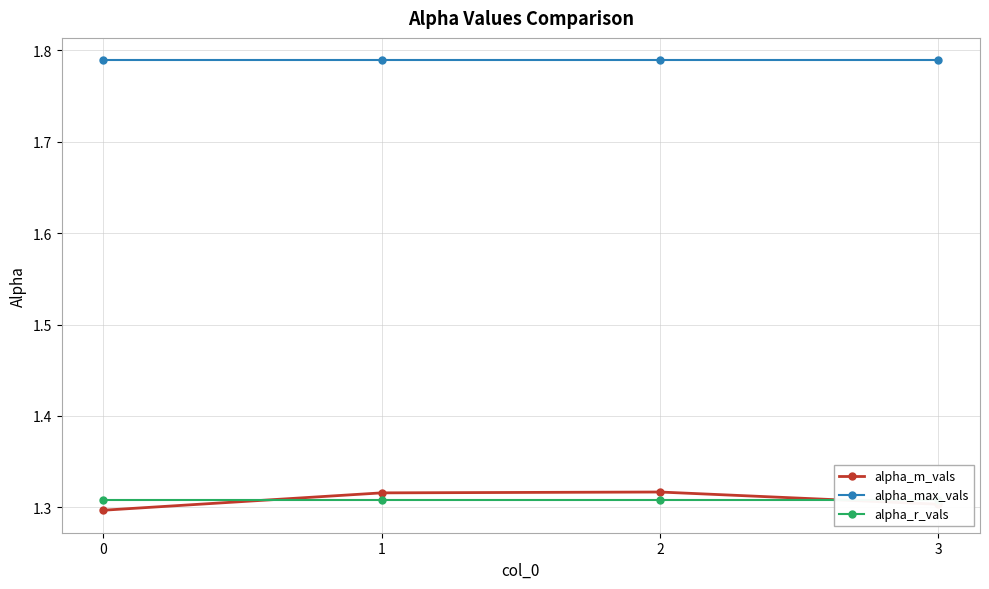

What are all the series names shown in the legend?

alpha_m_vals, alpha_max_vals, alpha_r_vals